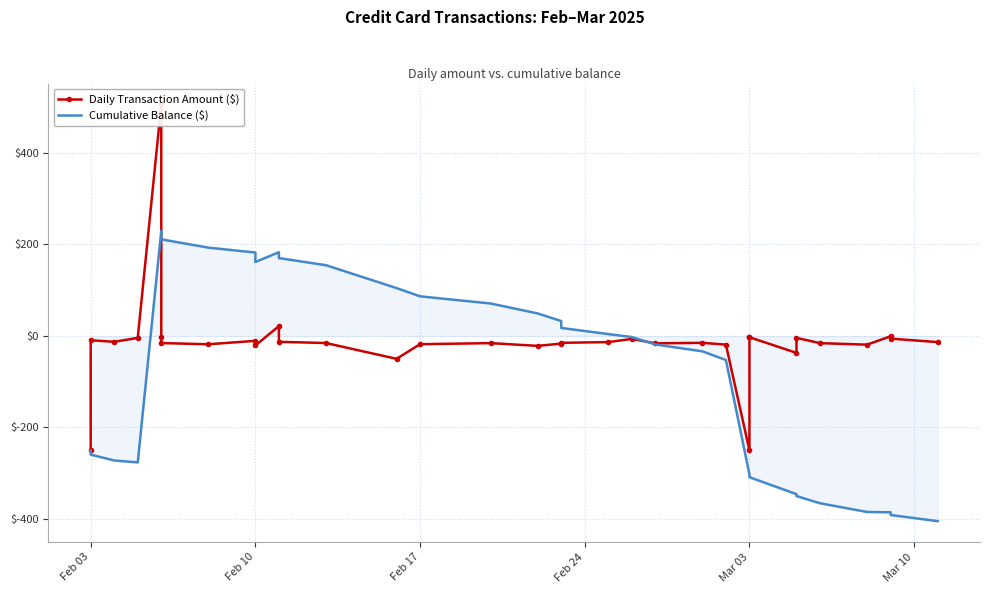

How many values in the Daily Transaction Amount ($) series exceed -15?

16